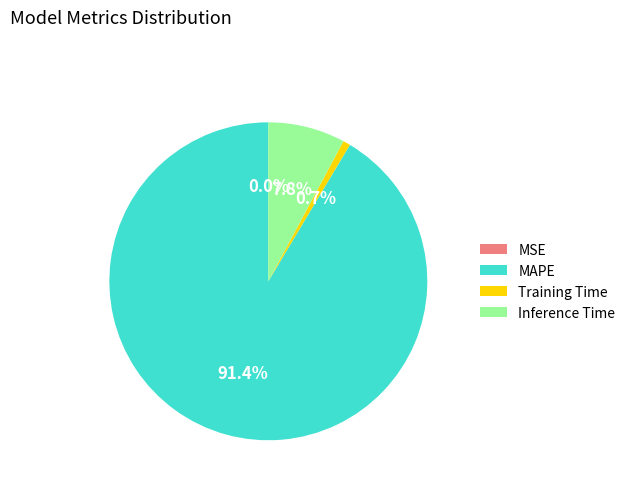

Combined, what portion of the pie is MAPE and Training Time?

92.2%